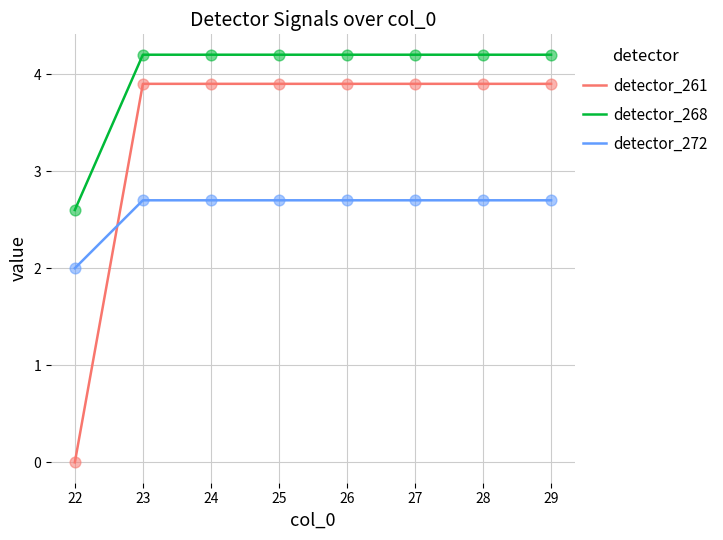

Which series has the largest total across all categories?

detector_268